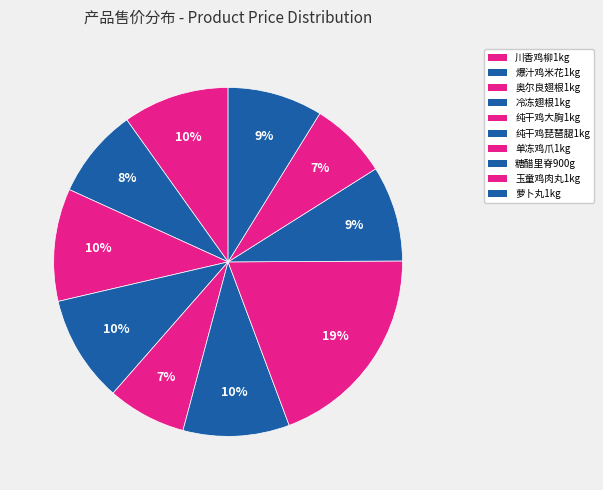

How many segments does this pie chart have?

10